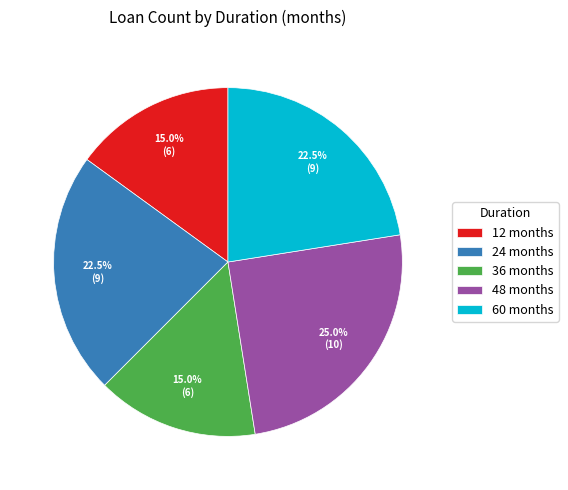

How much of the chart is everything except 48?

75.0%